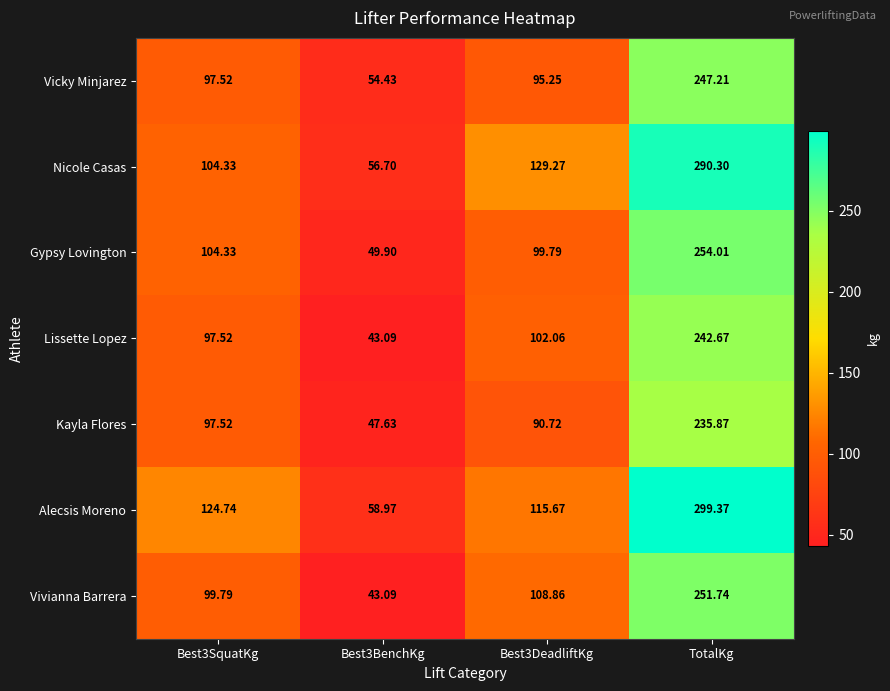

How many data points in Gypsy Lovington are less than 104?

2